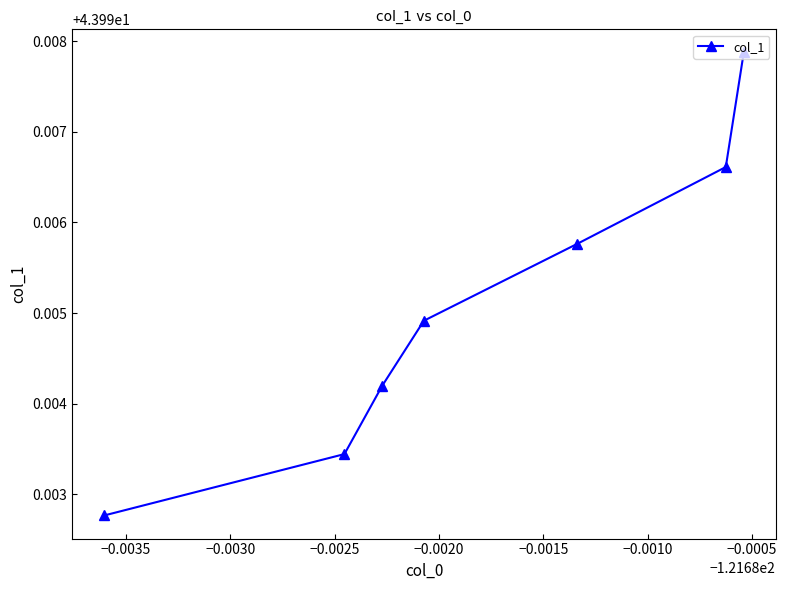

True or false: there are more than 1 points higher than both neighbors.

False